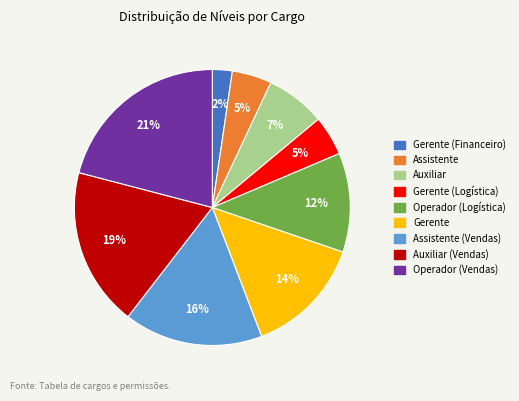

Between Gerente (Logística) and Auxiliar, which is larger?

Auxiliar